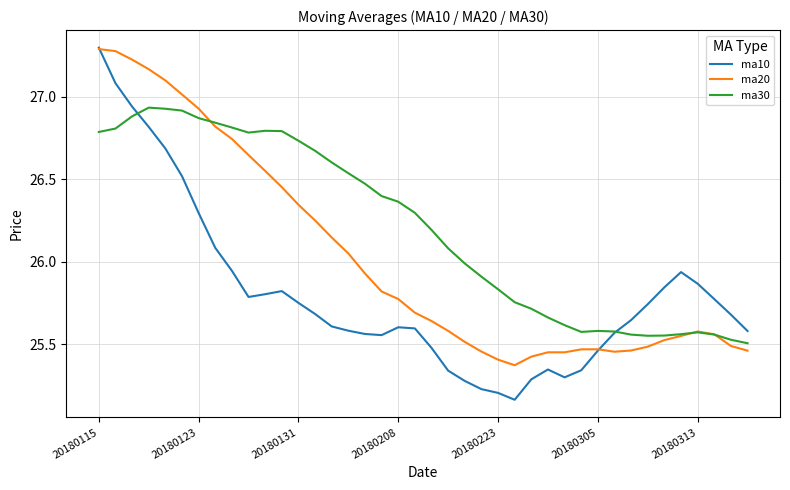

Which series has the widest spread of values?

ma10